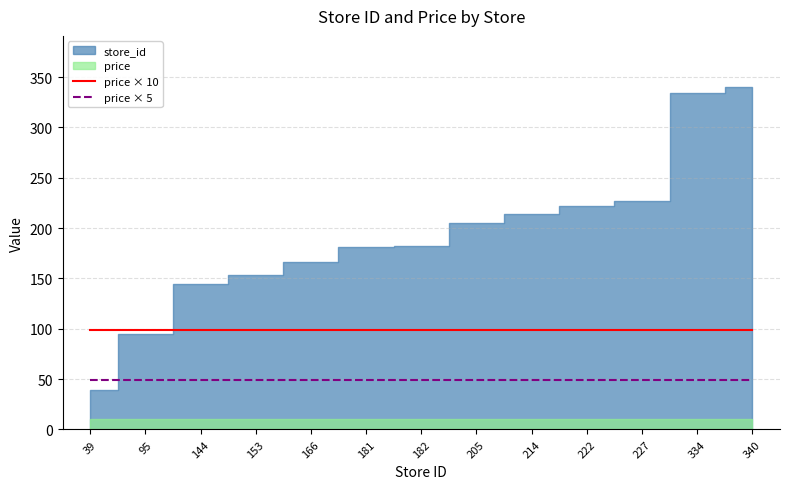

What is the highest value of the price × 5 series?

49.5